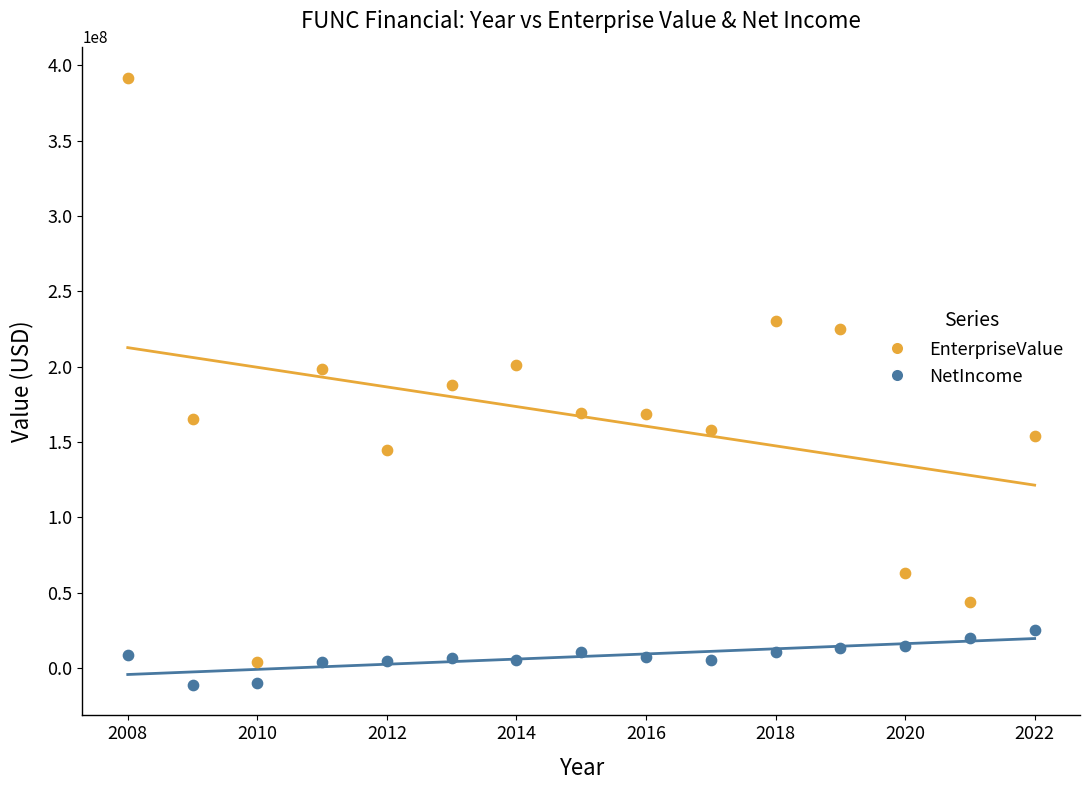

Which series reaches the minimum Y coordinate?

NetIncome